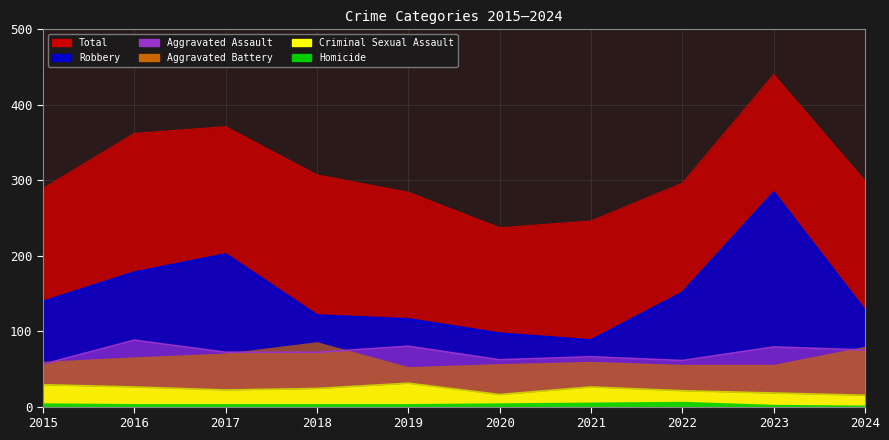

Read the Criminal Sexual Assault value at 2018, to the nearest 5.

25